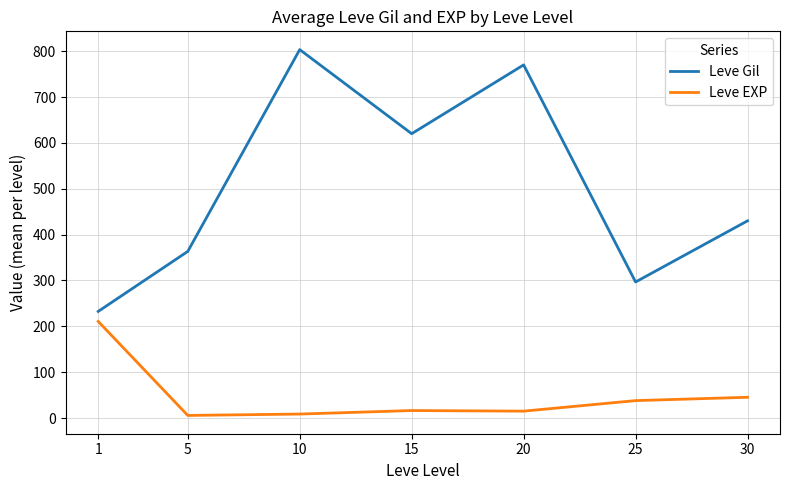

True or false: Leve EXP and Leve Gil cross at least once.

False